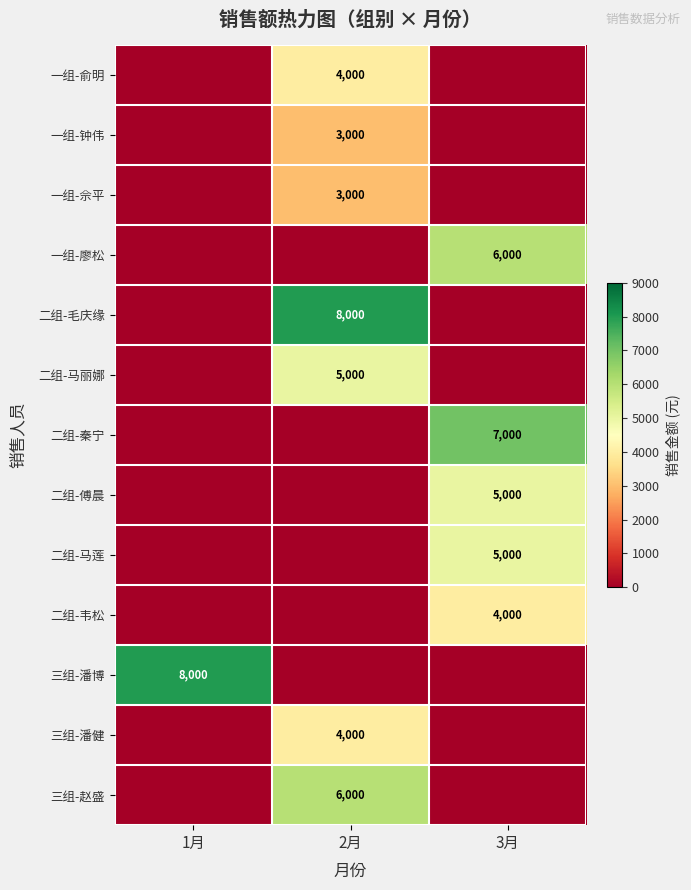

Is it true that 二组-马莲 equals 5000 at 3月?

True